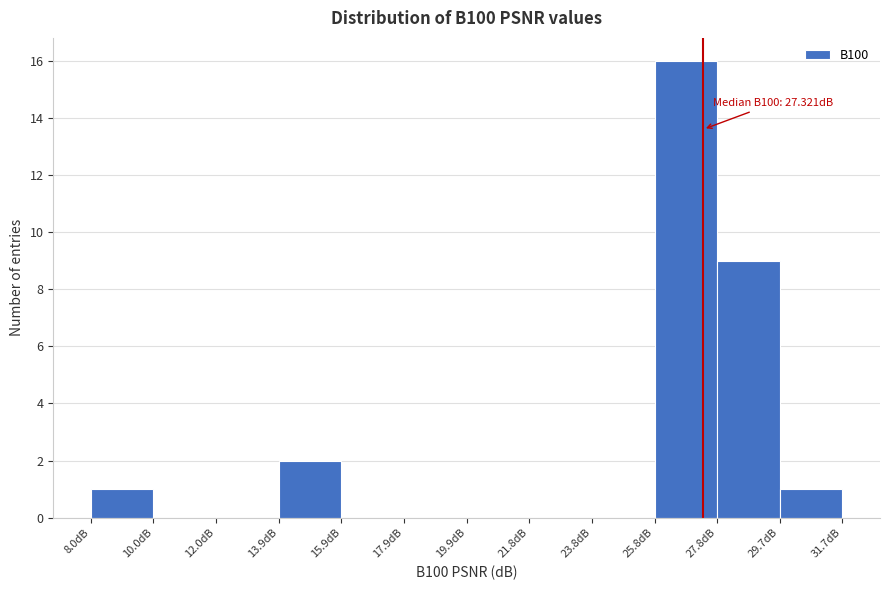

Over which range of the x-axis is the bar tallest?

25.8 to 27.8